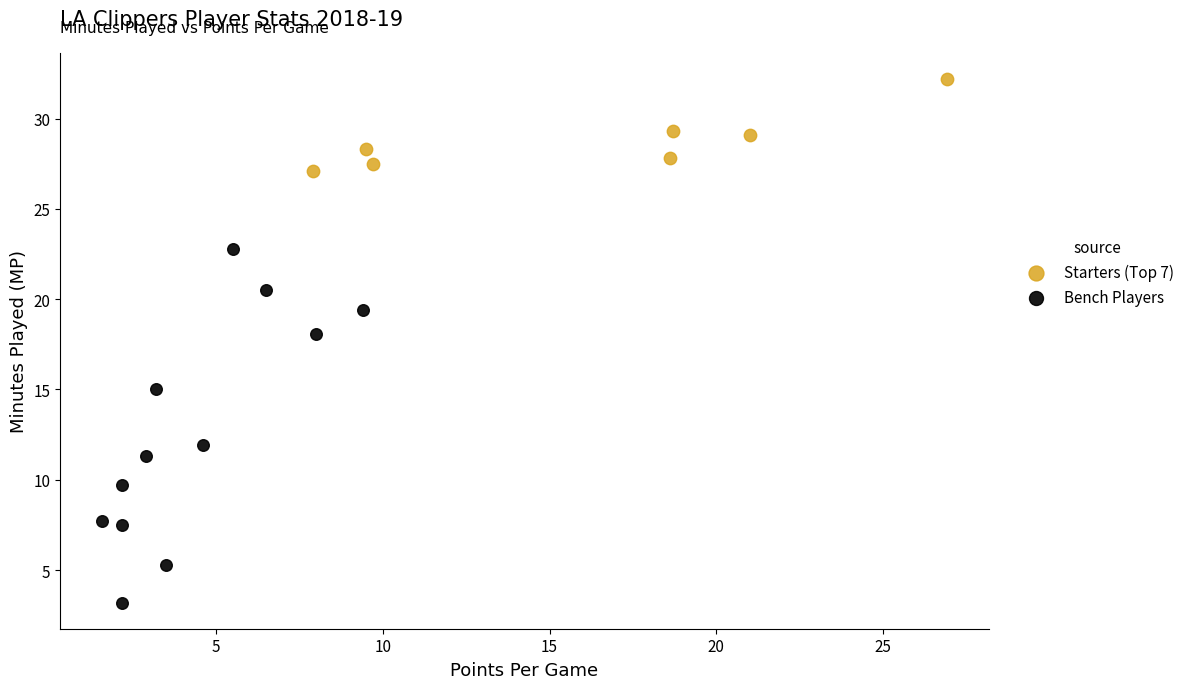

Which series has the largest Y range (max minus min)?

Bench Players